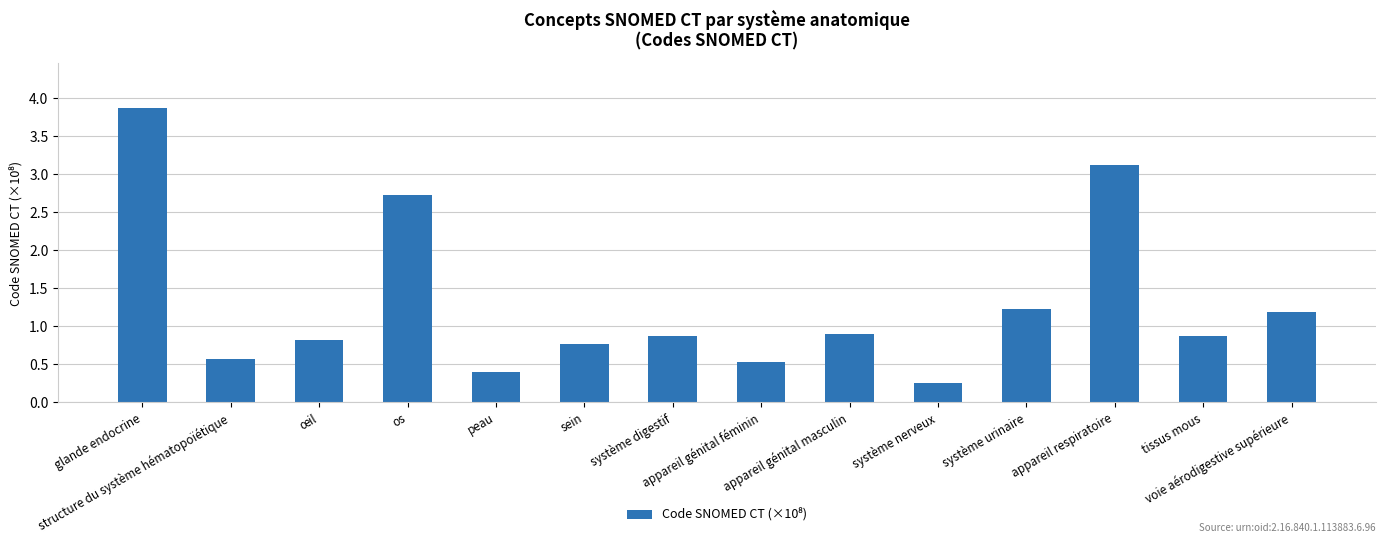

What is the ratio of the value at sein to the value at appareil respiratoire?

0.2